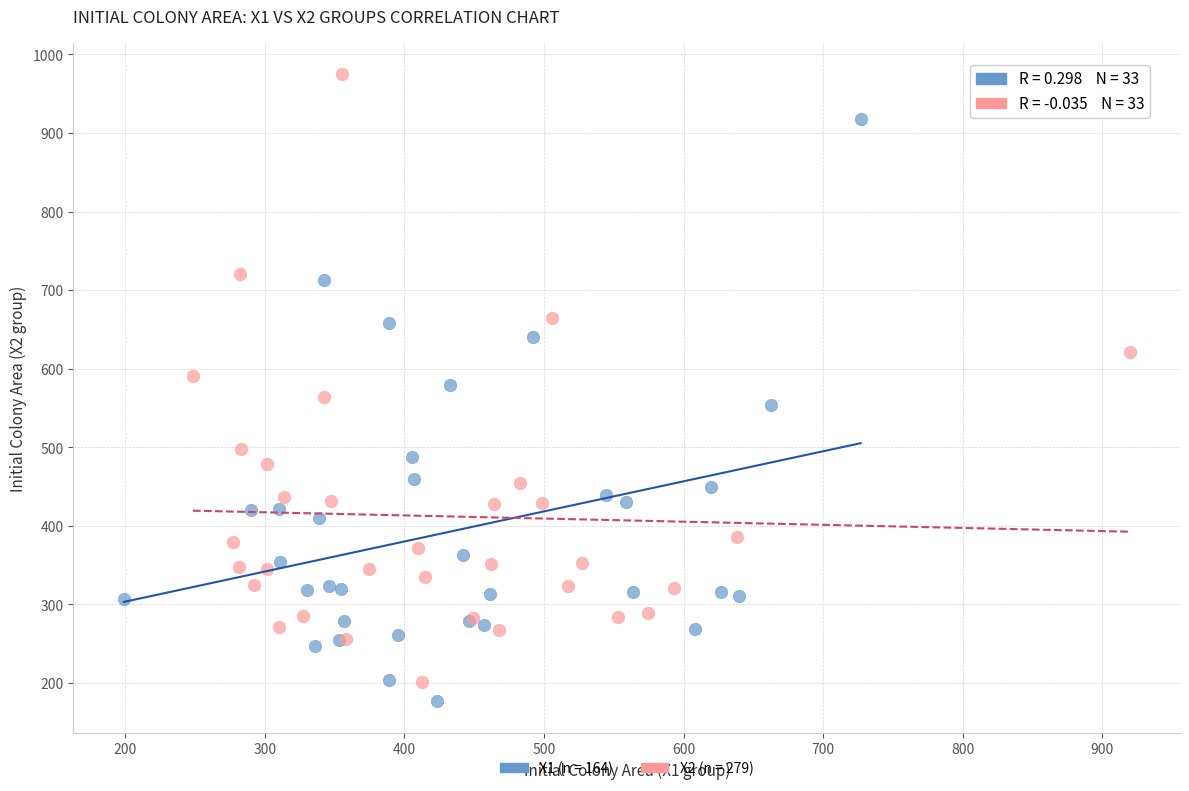

Which series contains the highest Y value?

X2 (n = 279)